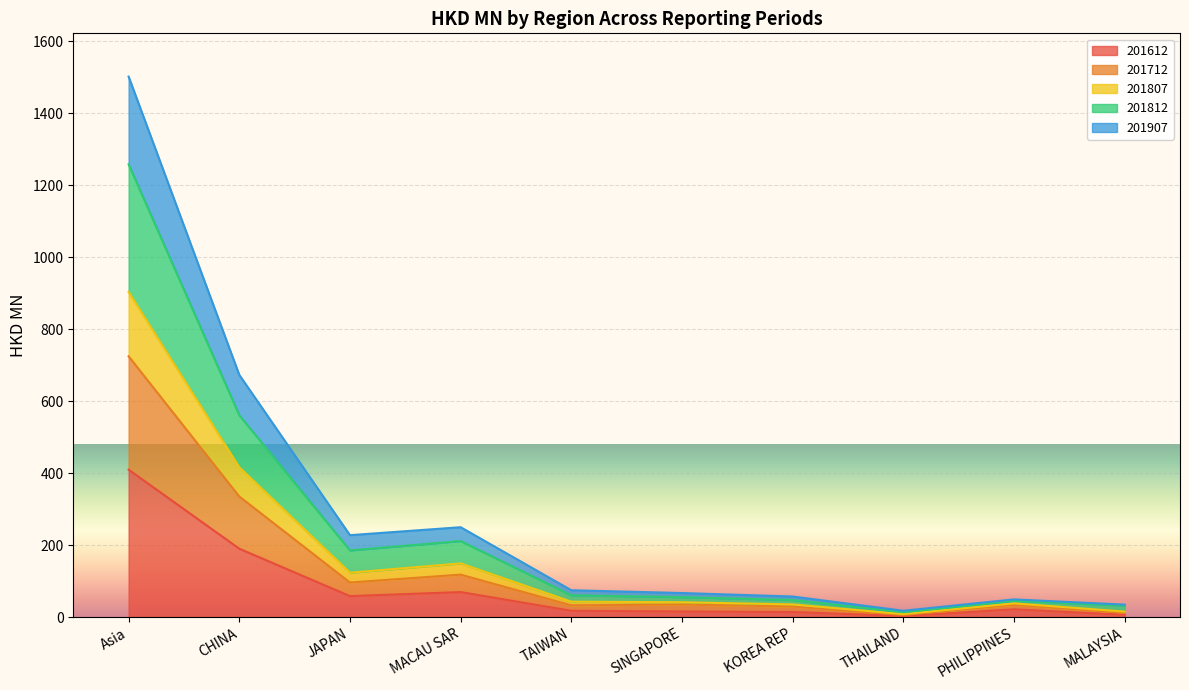

The value of 201807 at KOREA REP is 12.2. True or false?

False